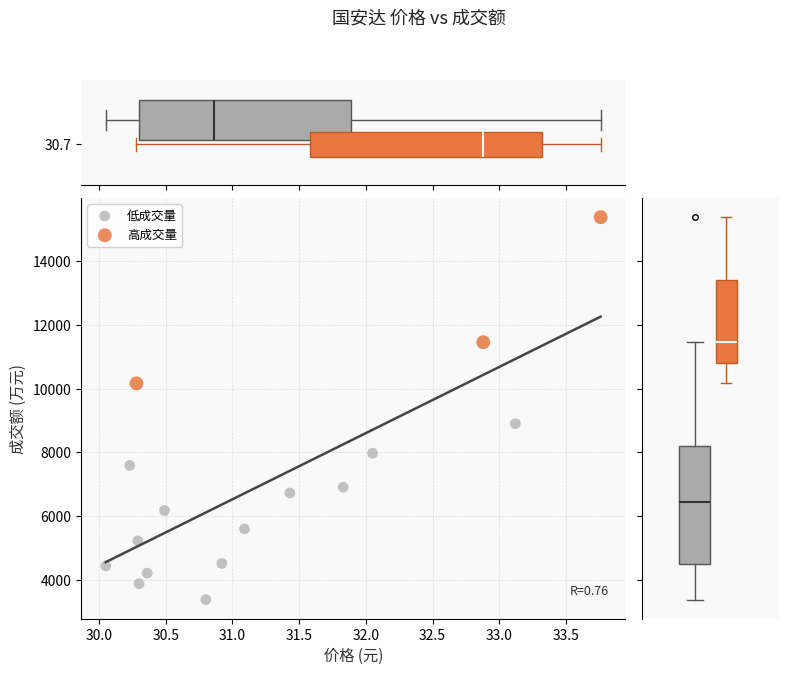

What are all the series names shown in the legend?

低成交量, 高成交量